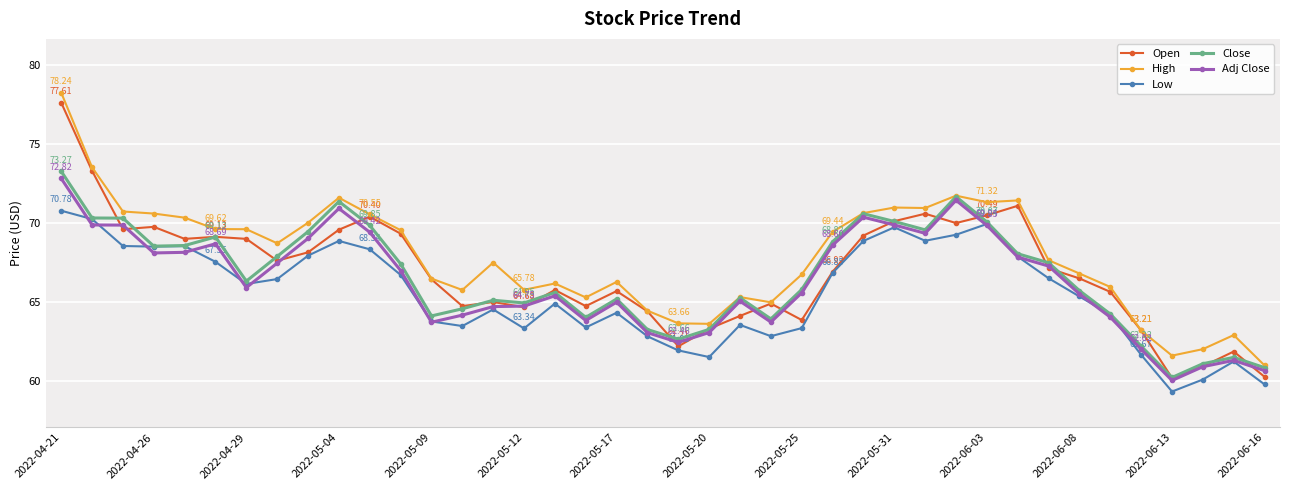

How many lines are shown in the chart?

5